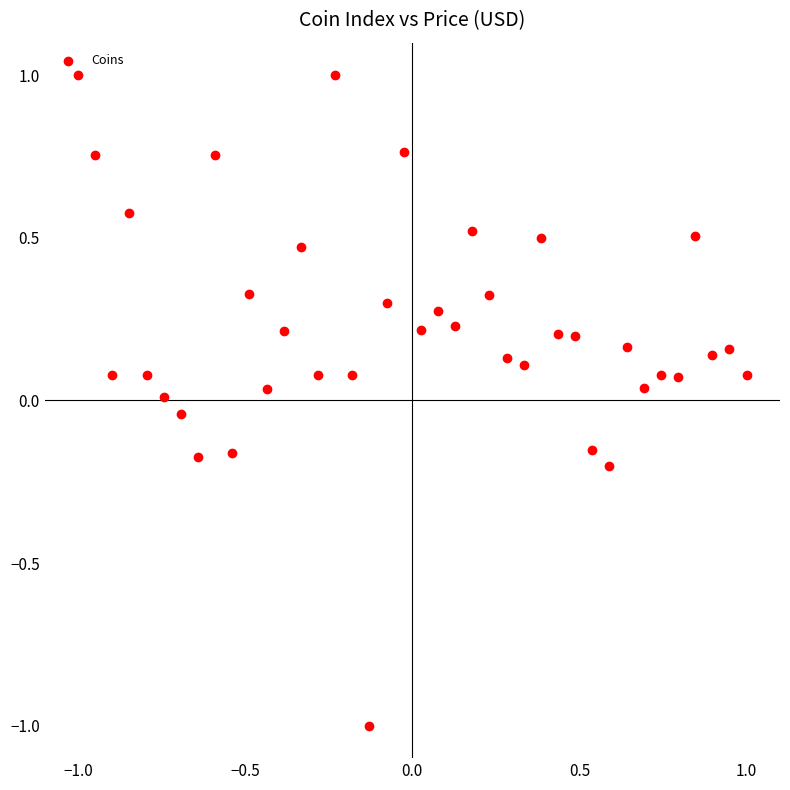

What is the range of X values (max minus min)?

2.0